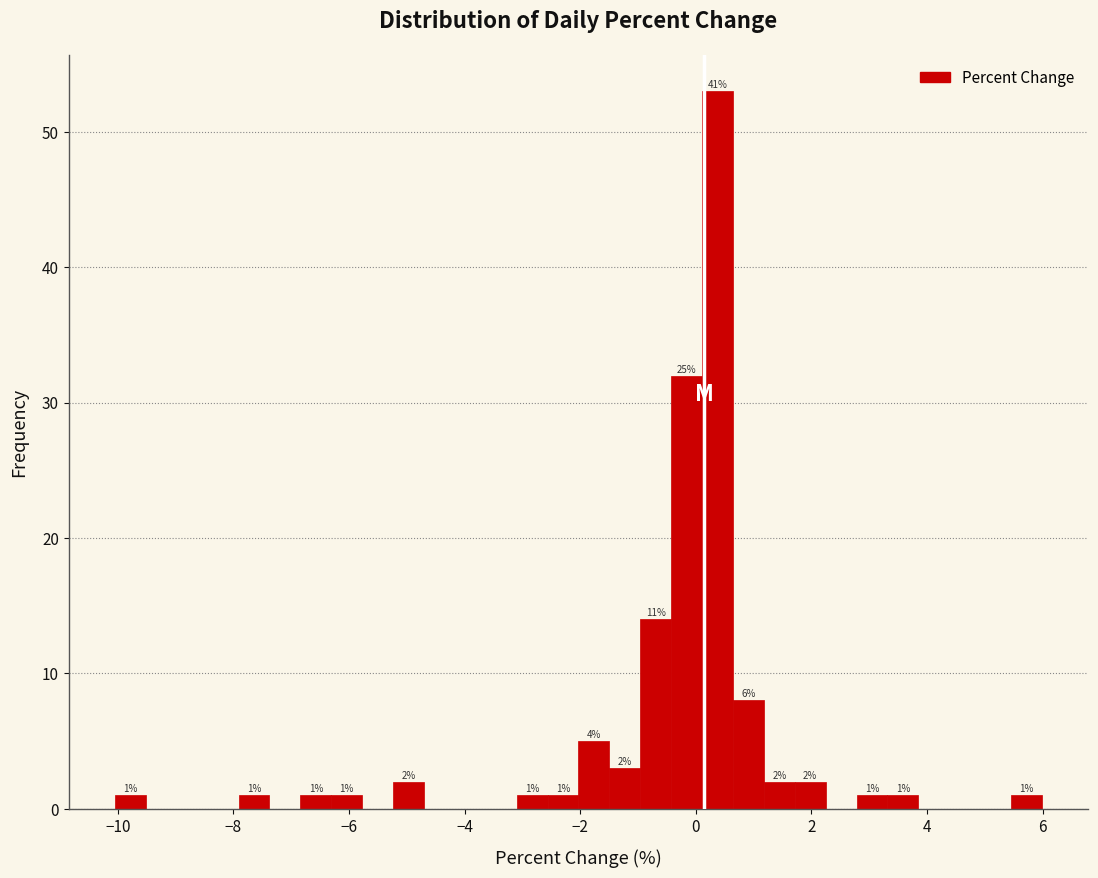

Read against the x-axis, roughly where is the centre of the tallest bar?

0.4